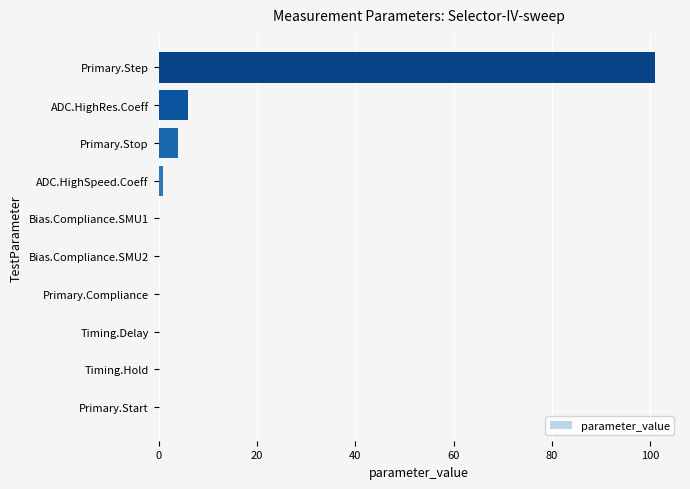

What is the maximum value shown in the chart?

101.0